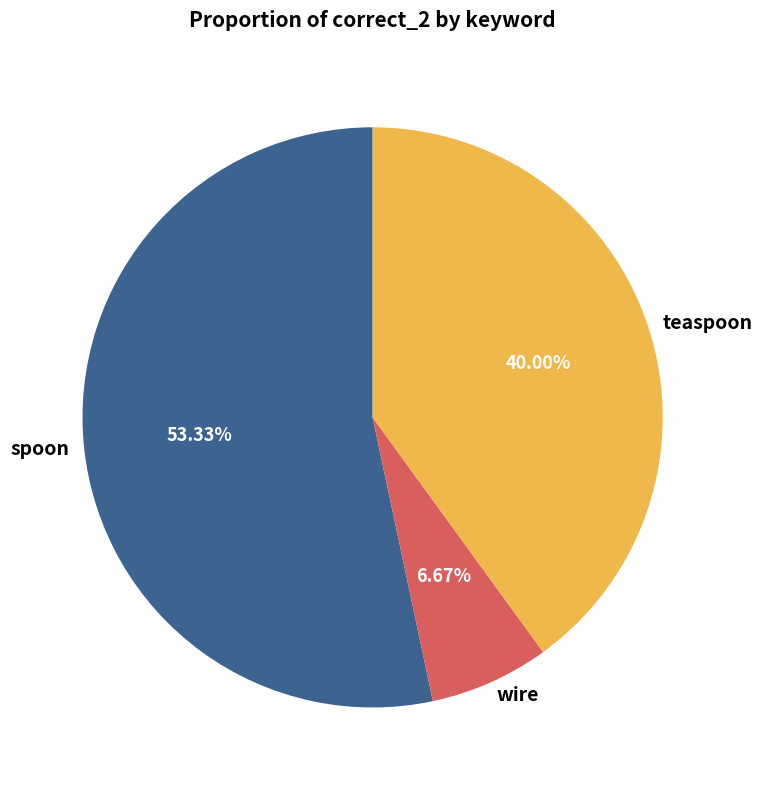

To the nearest percent, what is the difference between the largest and smallest slice percentages?

47%